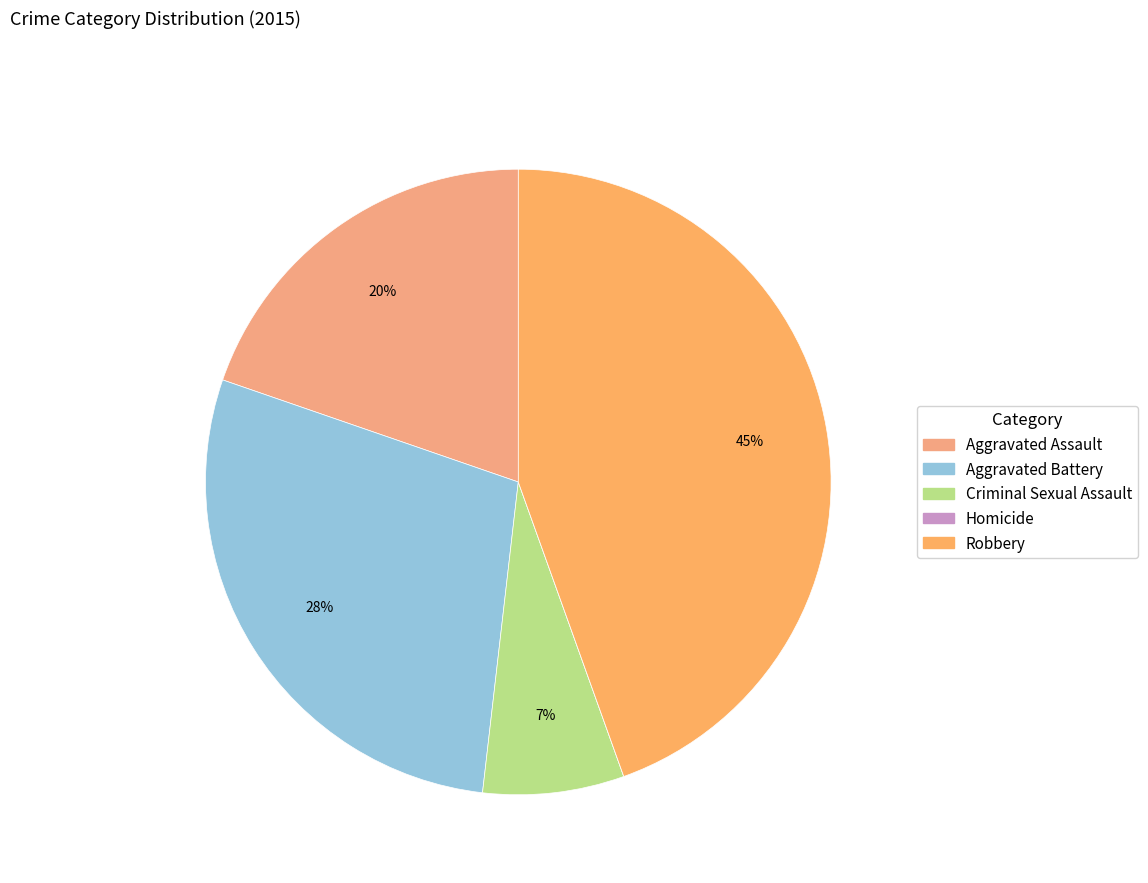

Do Homicide and Aggravated Battery together represent more than half of the pie?

No